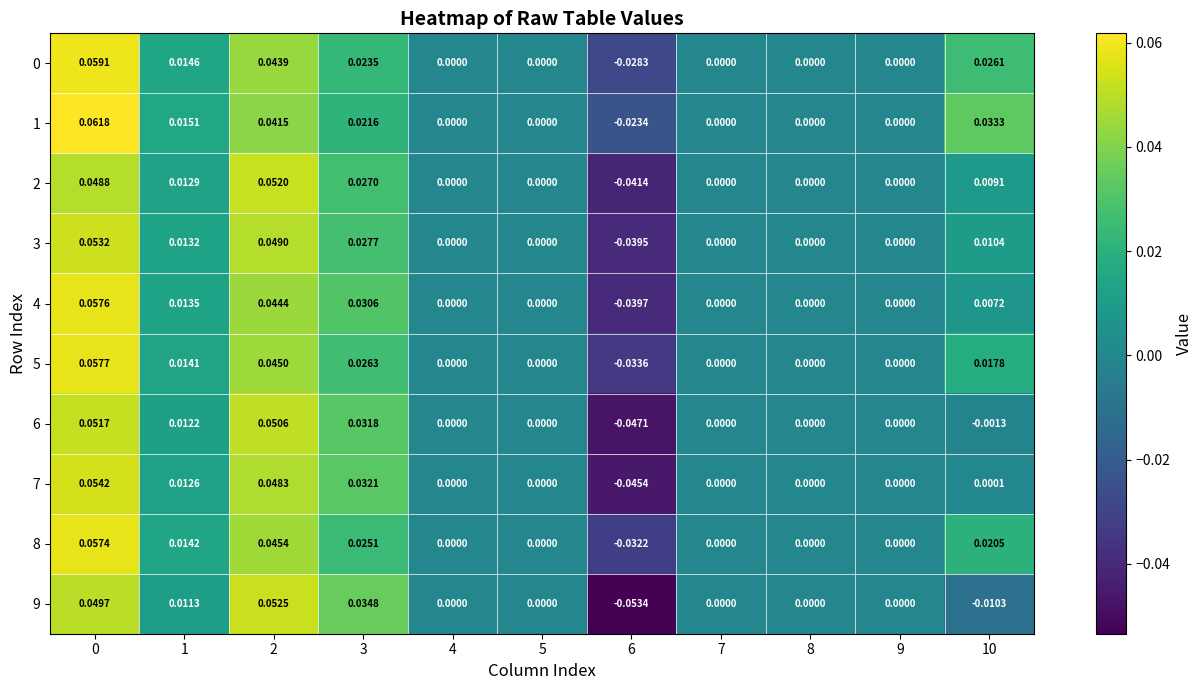

How many values in the 0 series are below 0?

1